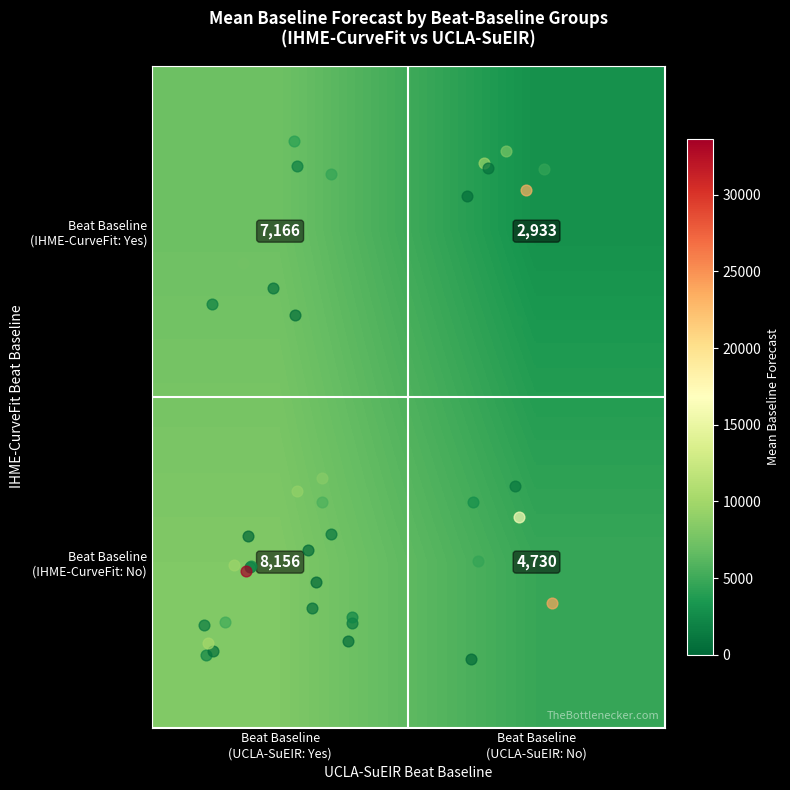

What is the minimum value shown in the chart?

2933